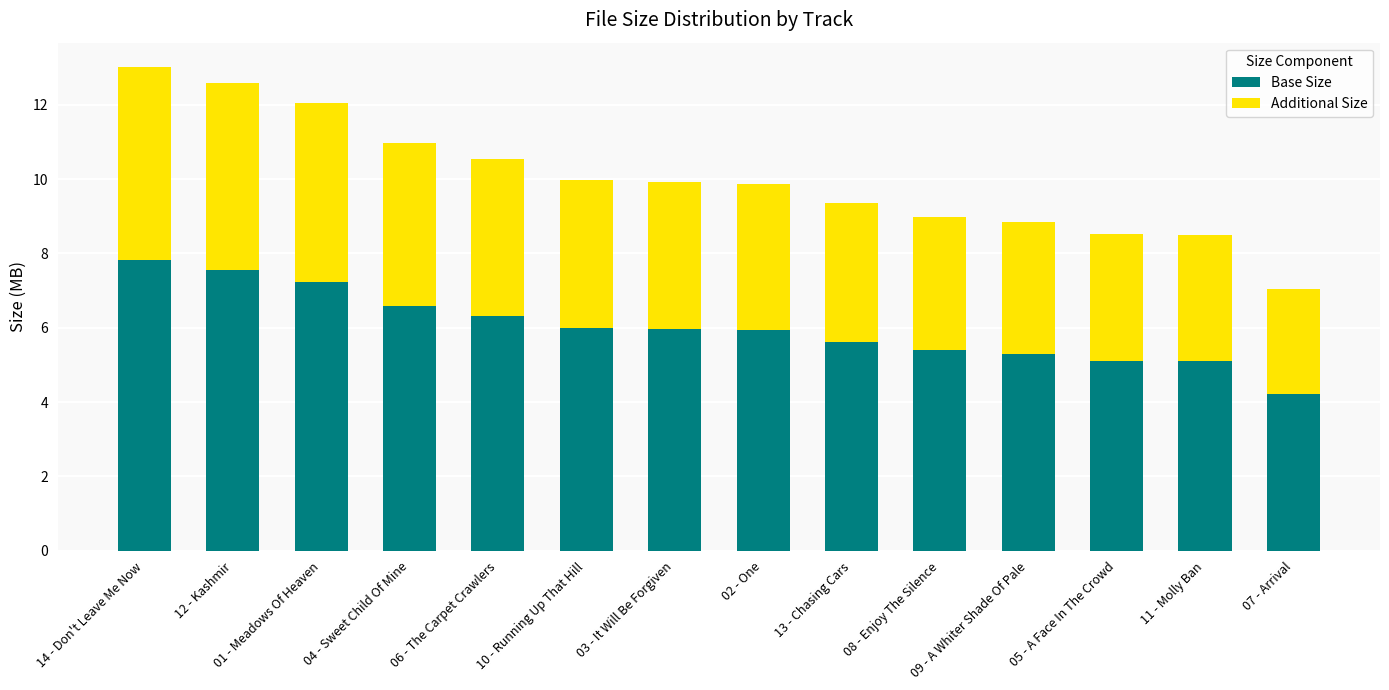

What is the total value across all series at 09 - A Whiter Shade Of Pale?

8.8